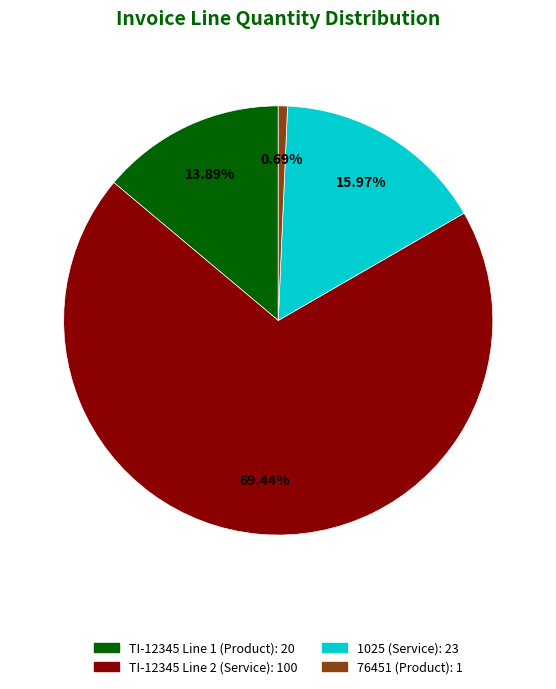

Which has a higher value, TI-12345 Line 2 (Service) or TI-12345 Line 1 (Product)?

TI-12345 Line 2 (Service)